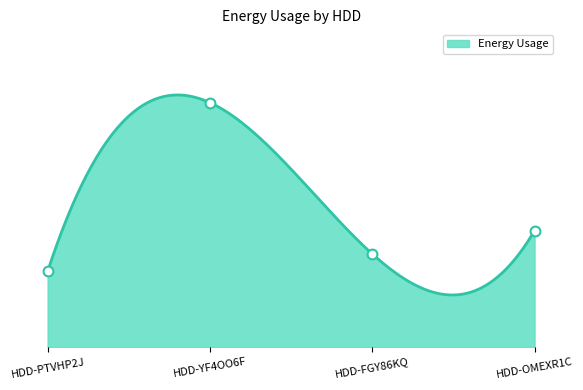

What is the ratio of the value at HDD-FGY86KQ to the value at HDD-OMEXR1C?

0.8